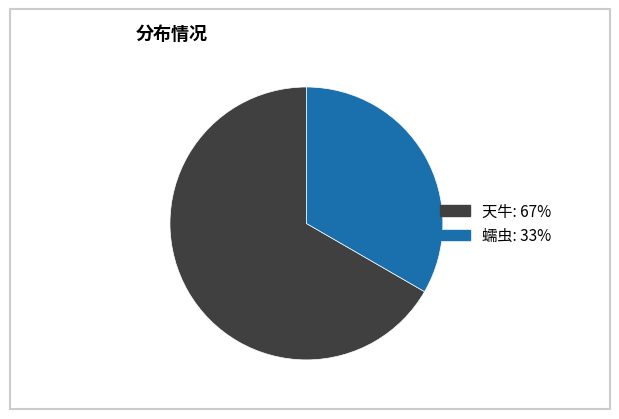

Does any single category account for the majority?

Yes